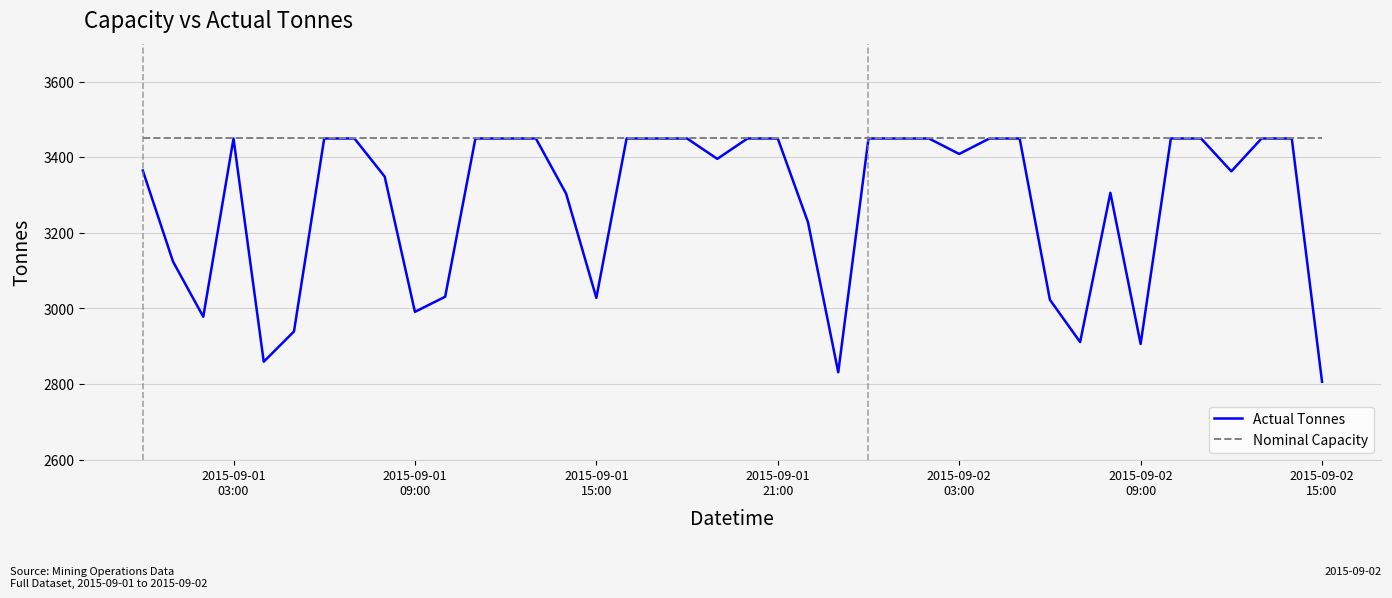

List the series in order of their overall mean, lowest first.

Actual Tonnes, Nominal Capacity